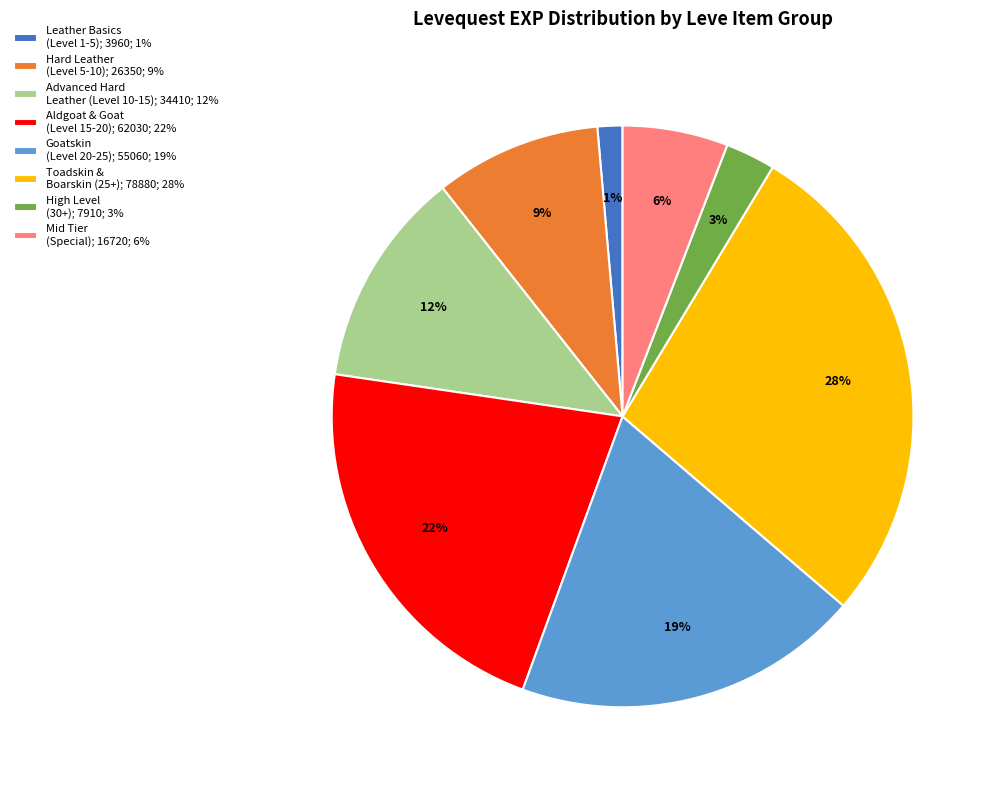

The Leather Basics (Level 1-5); 3960; 1% slice represents 1% of the pie. True or false?

True